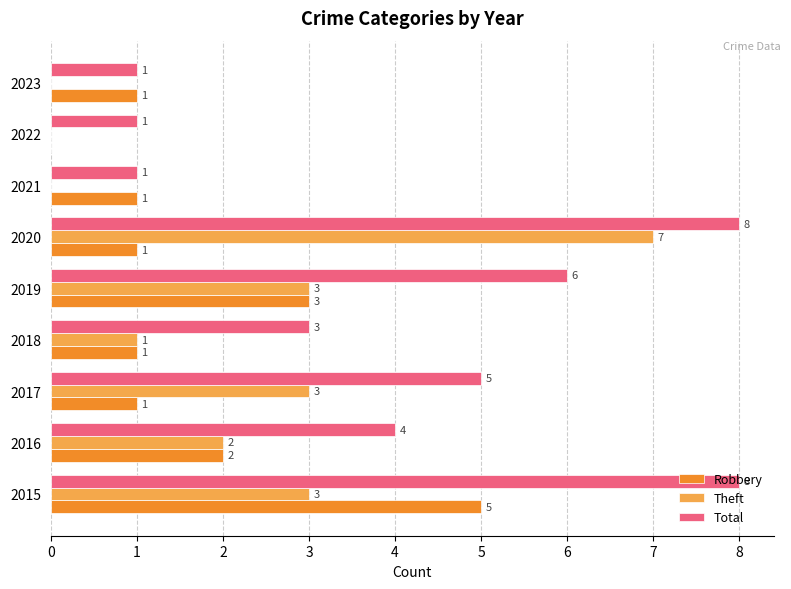

What is the sum of all Robbery values?

15